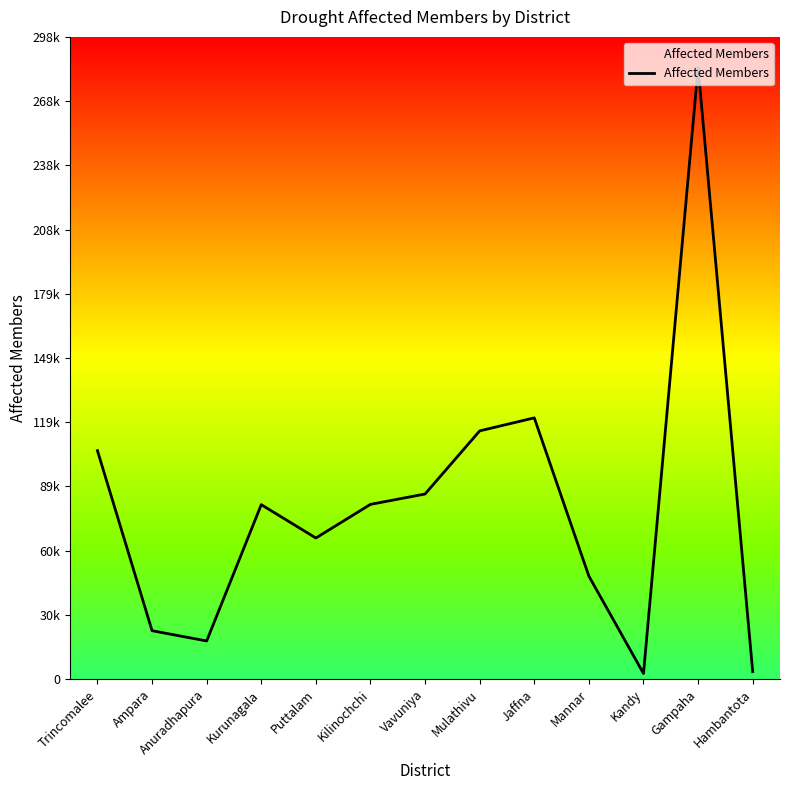

What is the value of the 6th point from the left?

80973